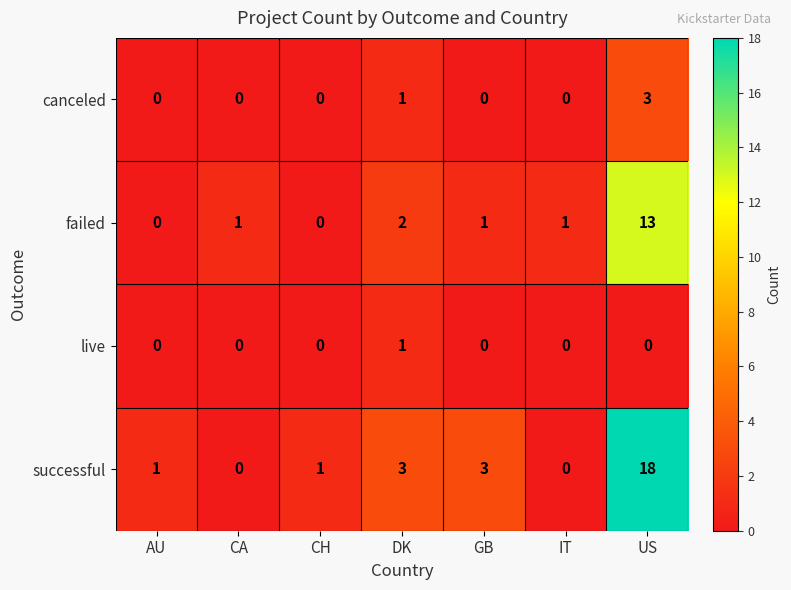

At which label is canceled closest to 1?

DK